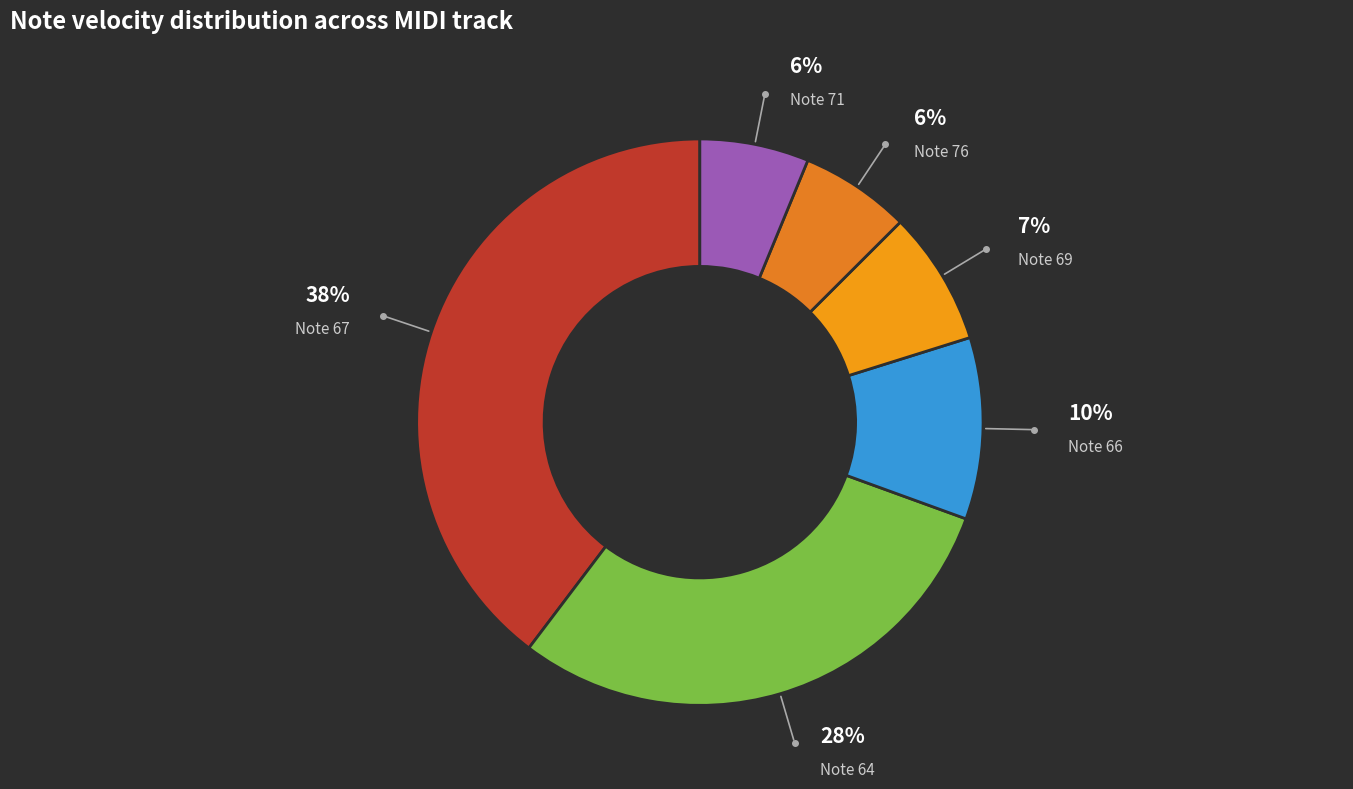

True or false: 71 accounts for 1% of the total.

False